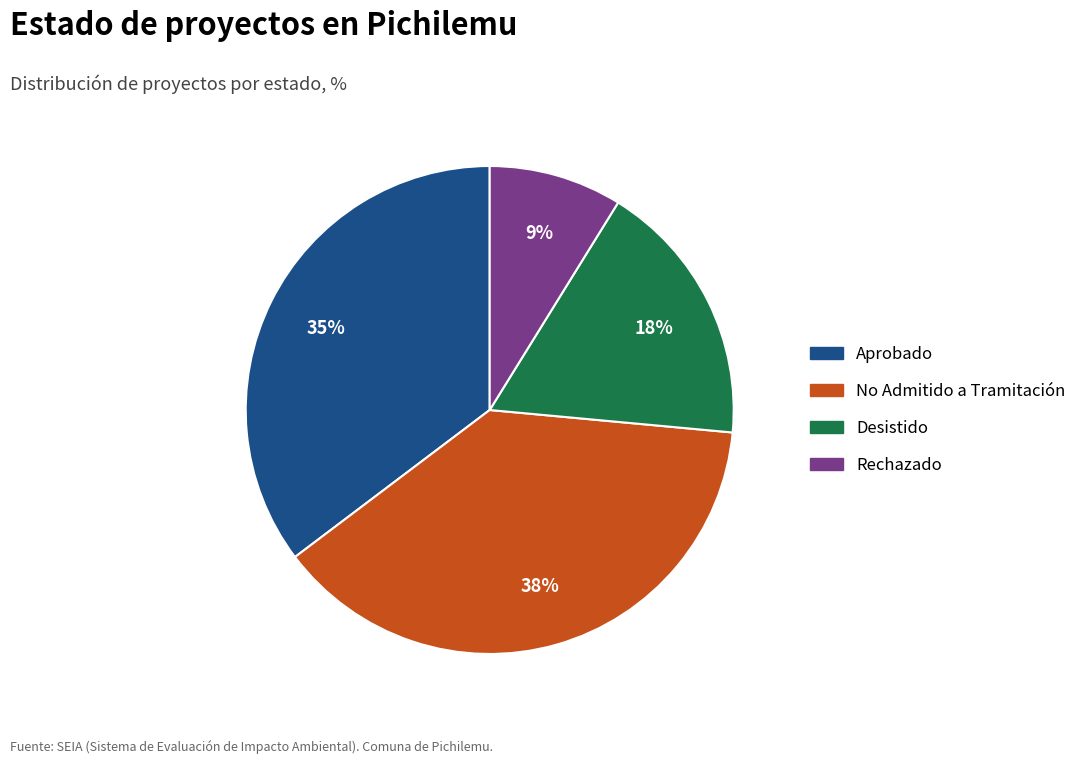

The No Admitido a Tramitación slice represents 23% of the pie. True or false?

False